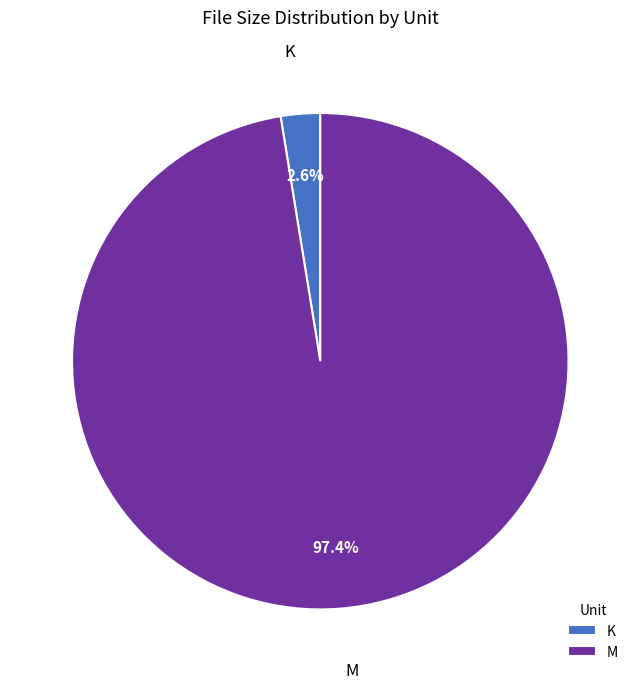

Rank the categories by value from highest to lowest.

M, K